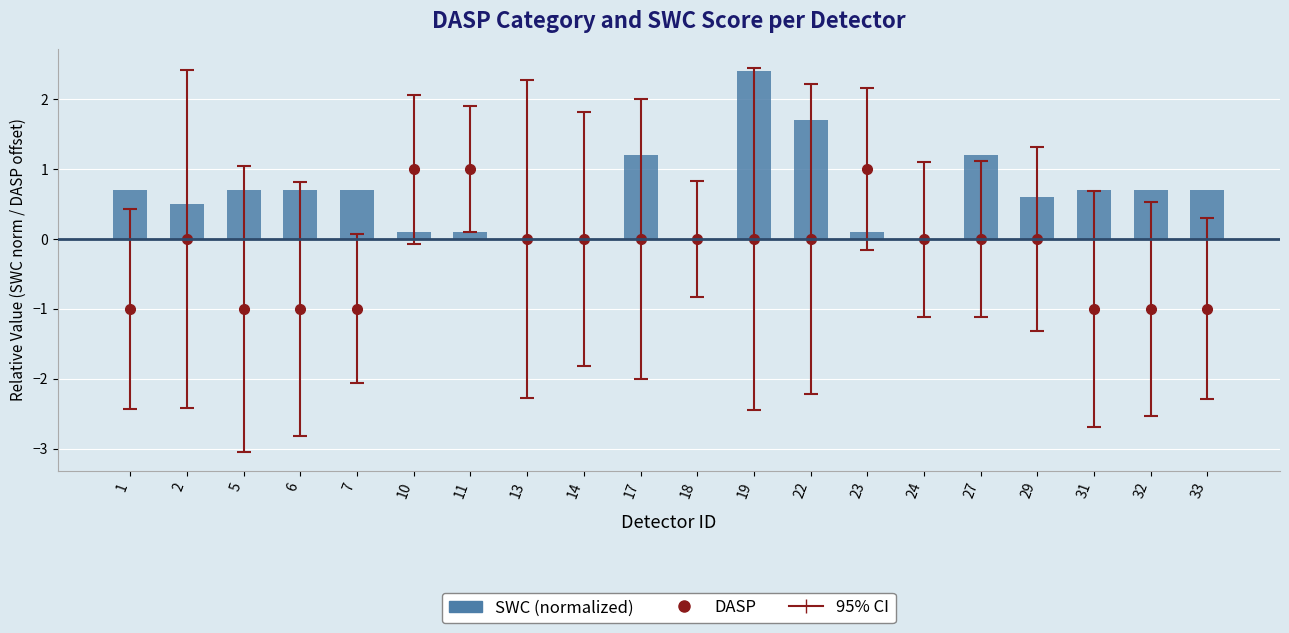

What is the minimum value shown in the chart?

-1.0